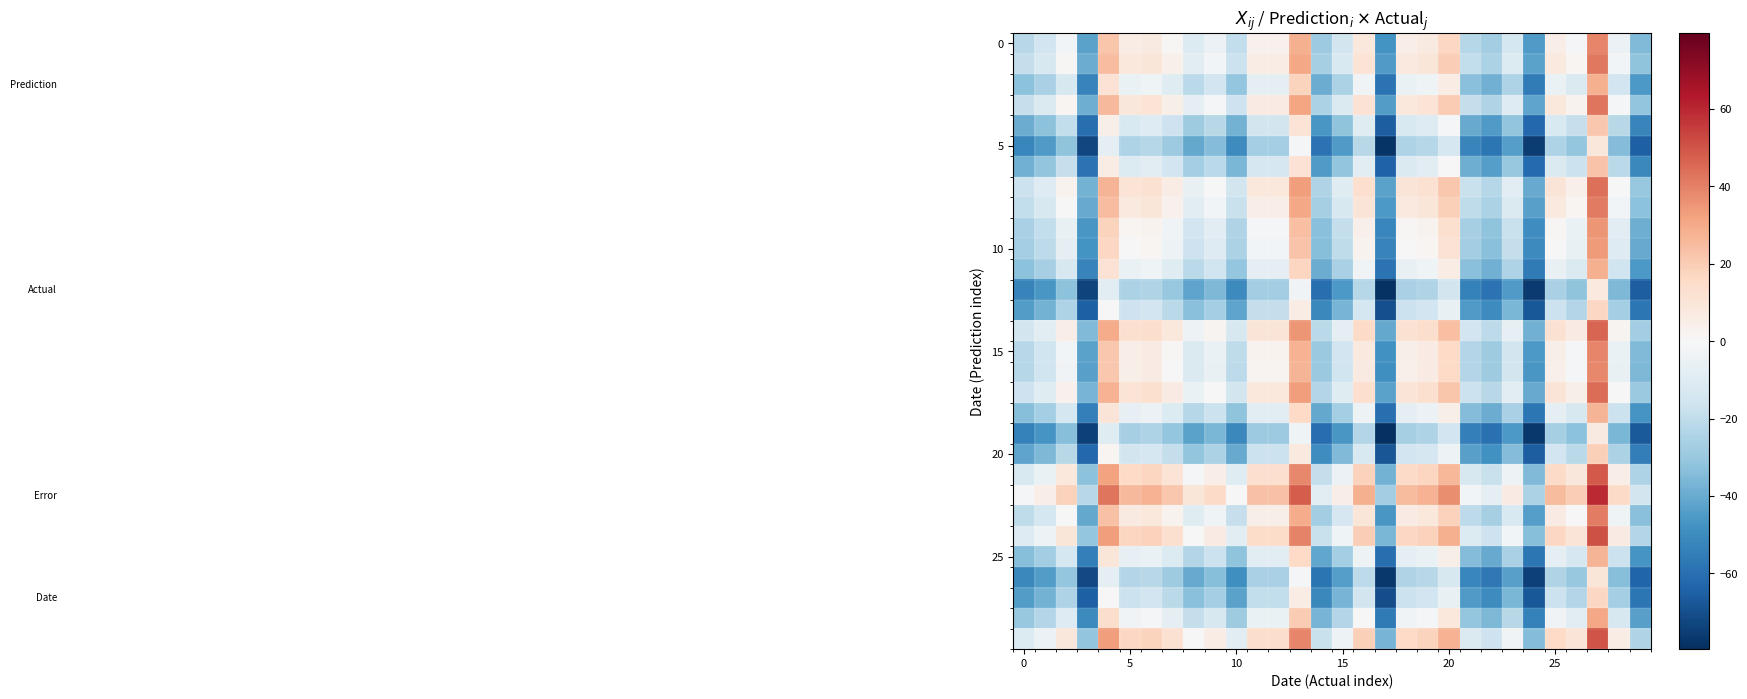

How many categories are shown in the chart?

30